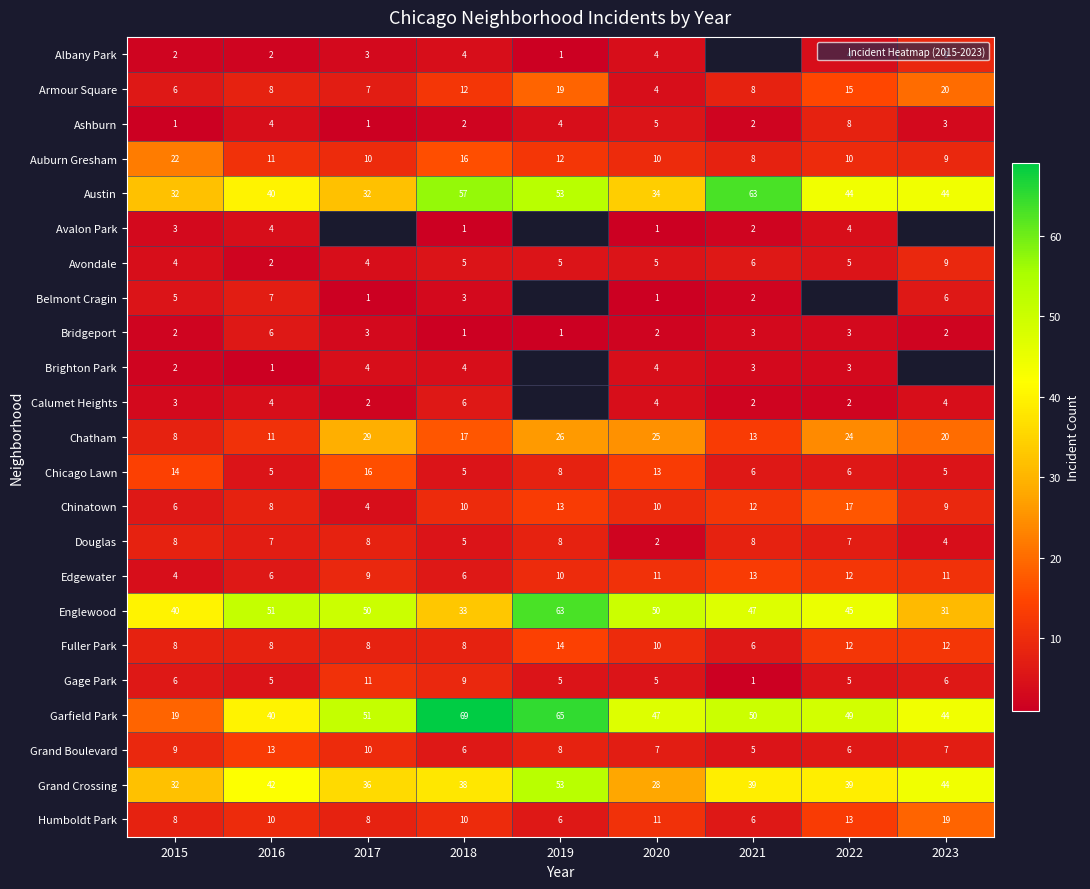

Read the Douglas value at 2022.

7.0